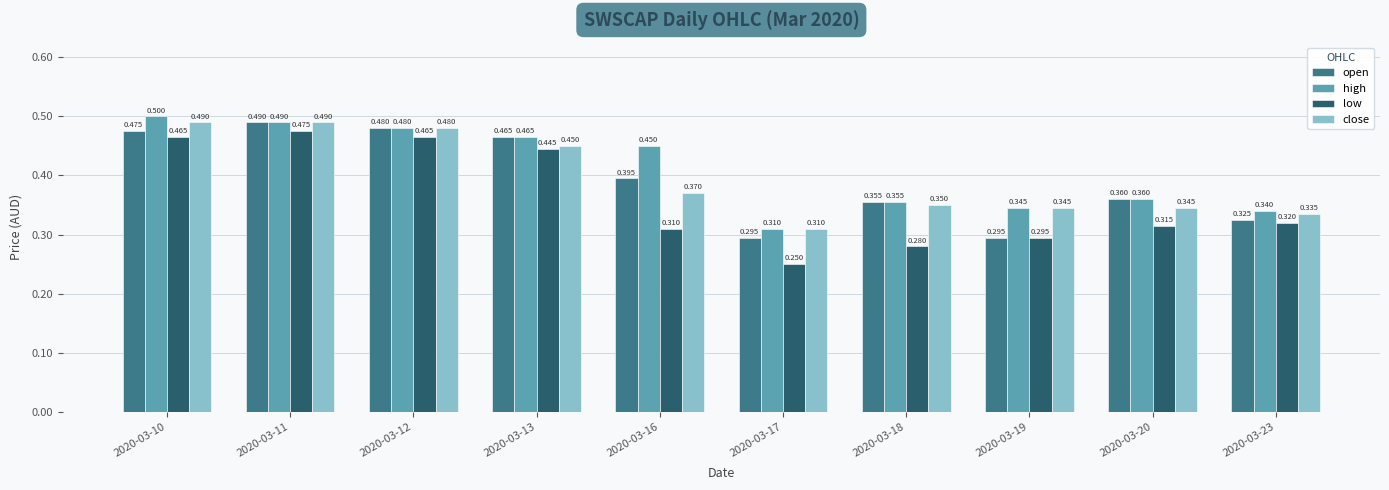

Which series has the largest total across all categories?

high